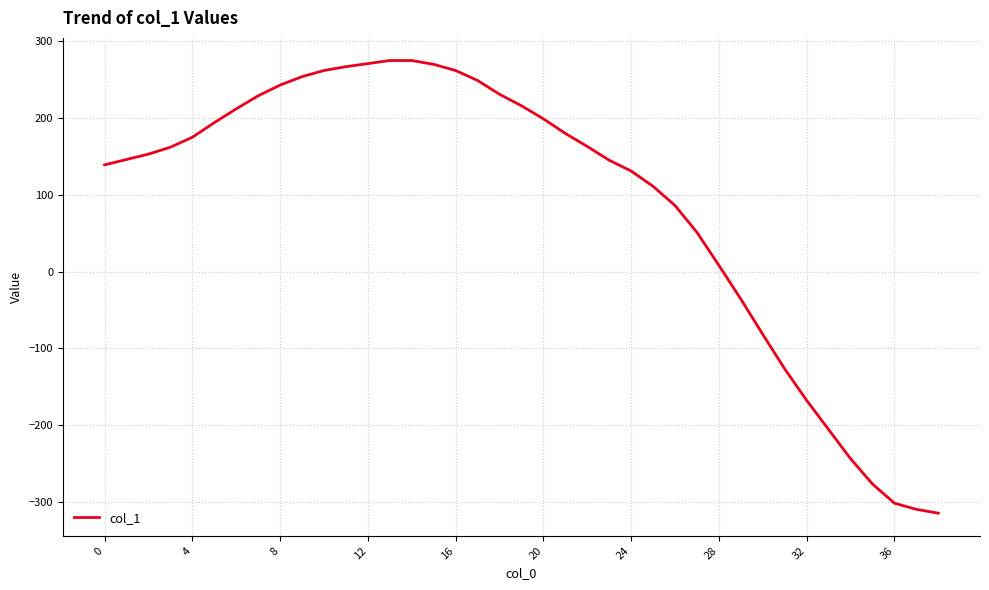

What is the sum of all values?

3492